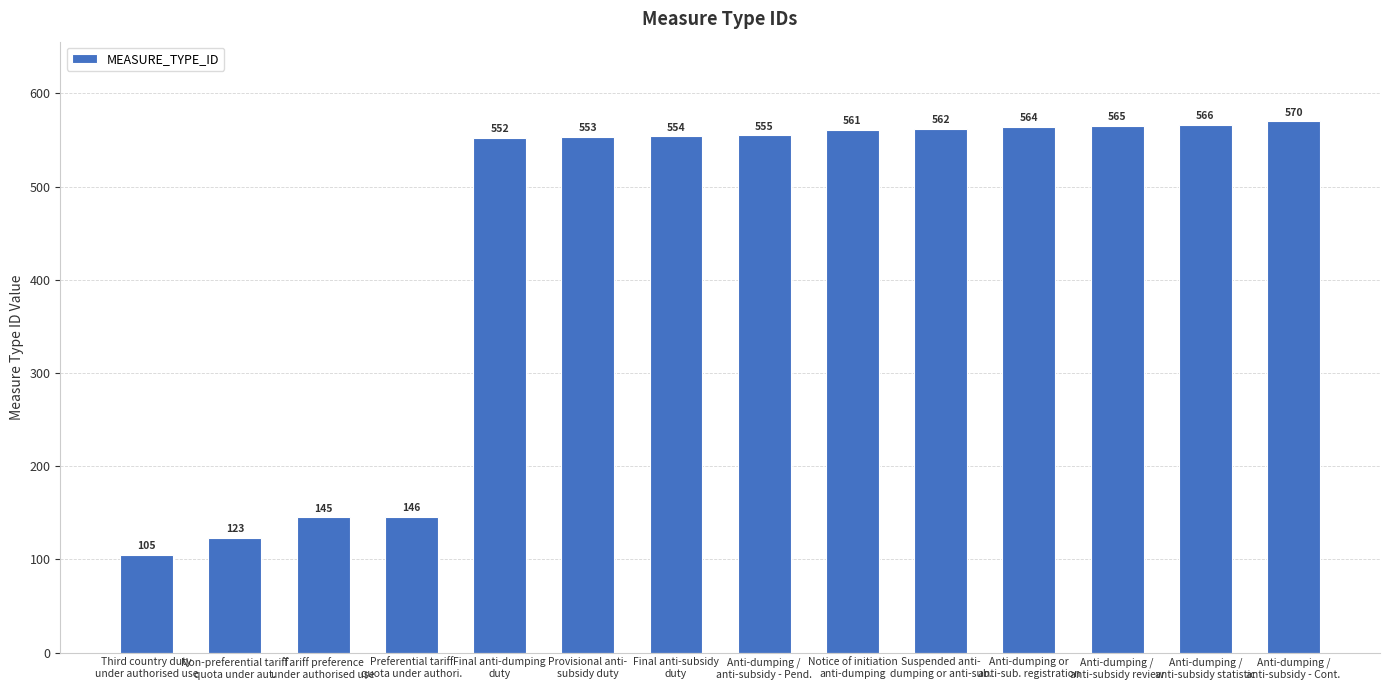

What is the greatest value displayed?

570